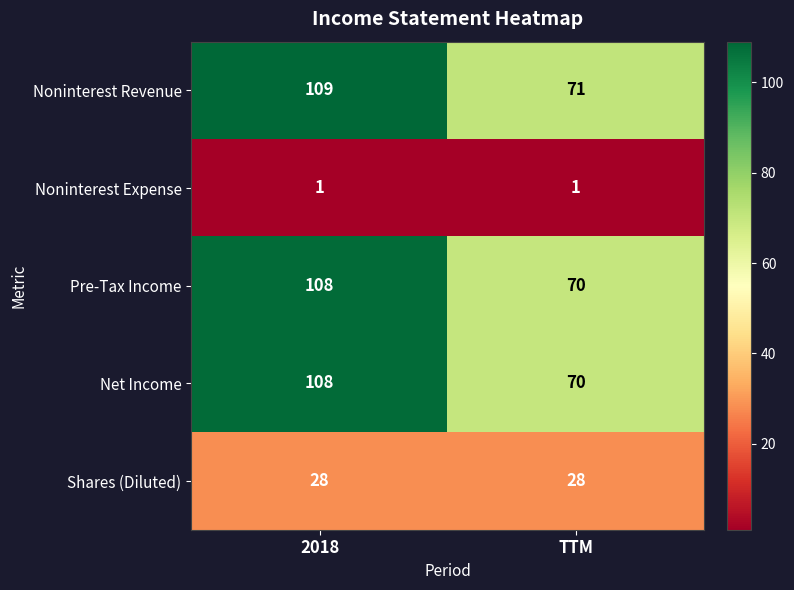

The value of Noninterest Revenue at TTM is 71. True or false?

True